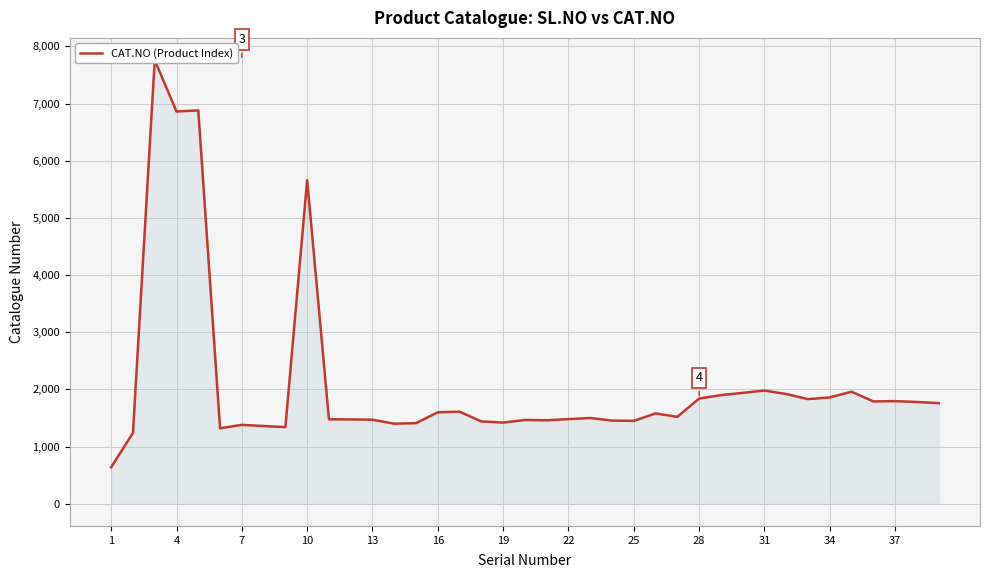

How many data points are above 1520?

19